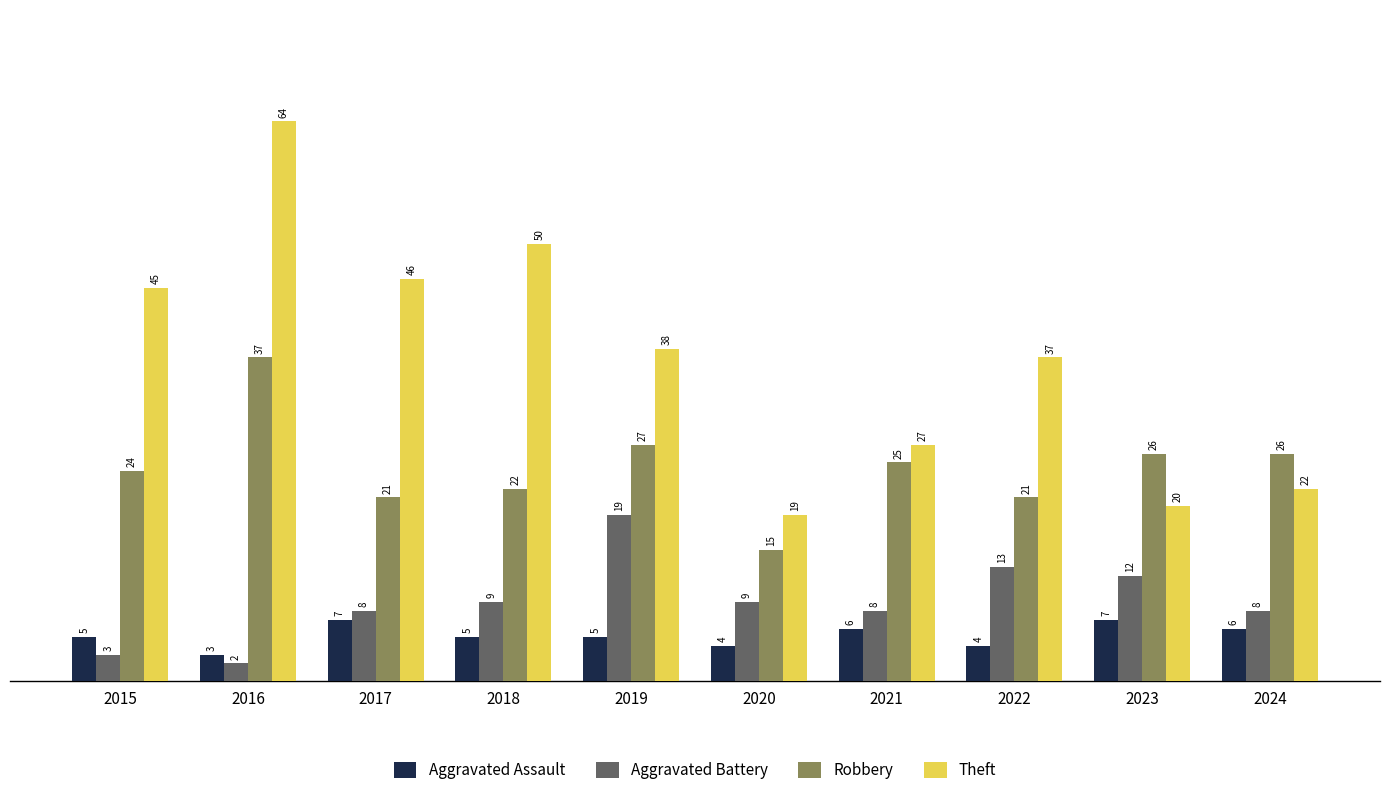

What is the sum of all Aggravated Assault values?

52